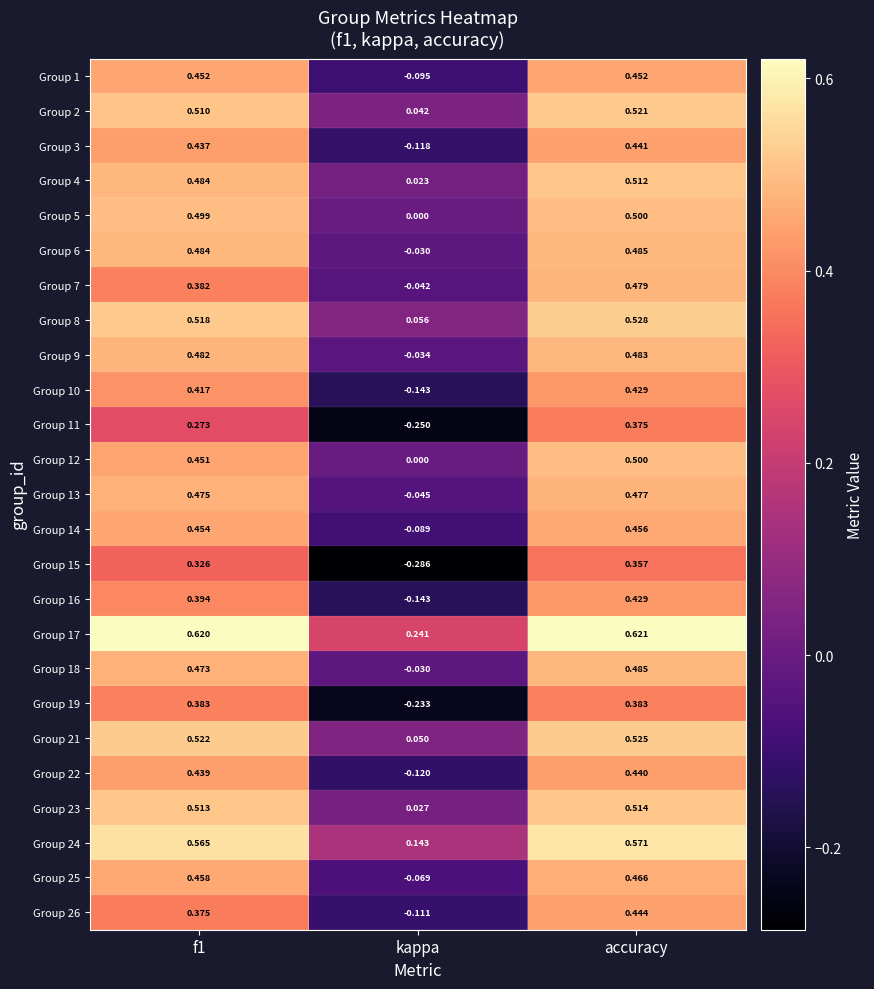

At which category does the chart reach its minimum across all series?

kappa